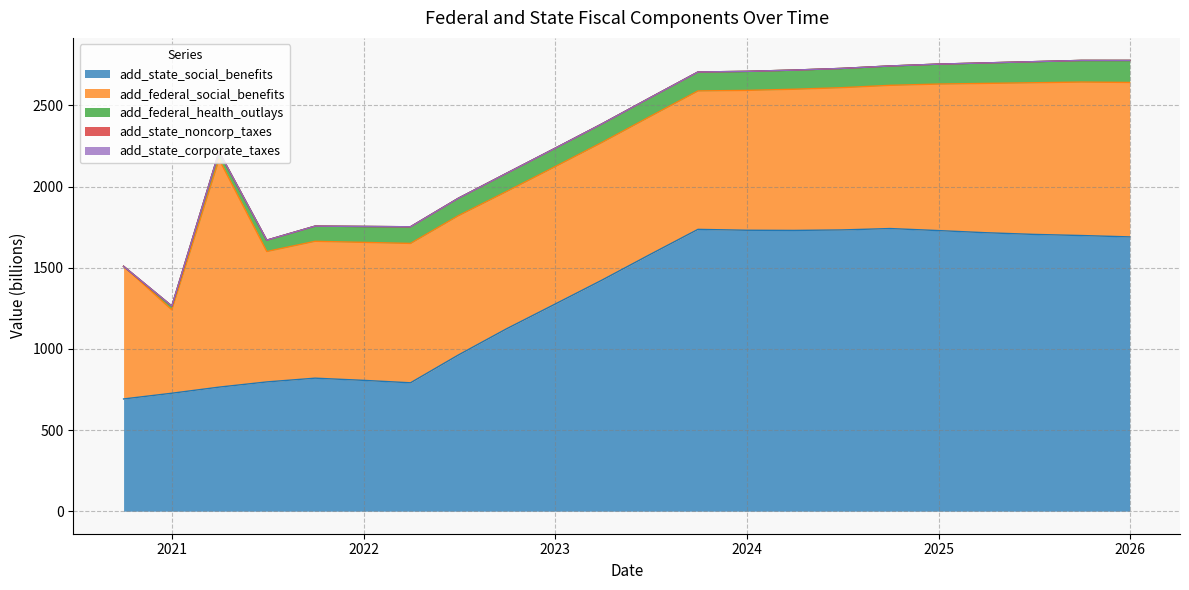

Which series has the widest spread of values?

add_state_social_benefits